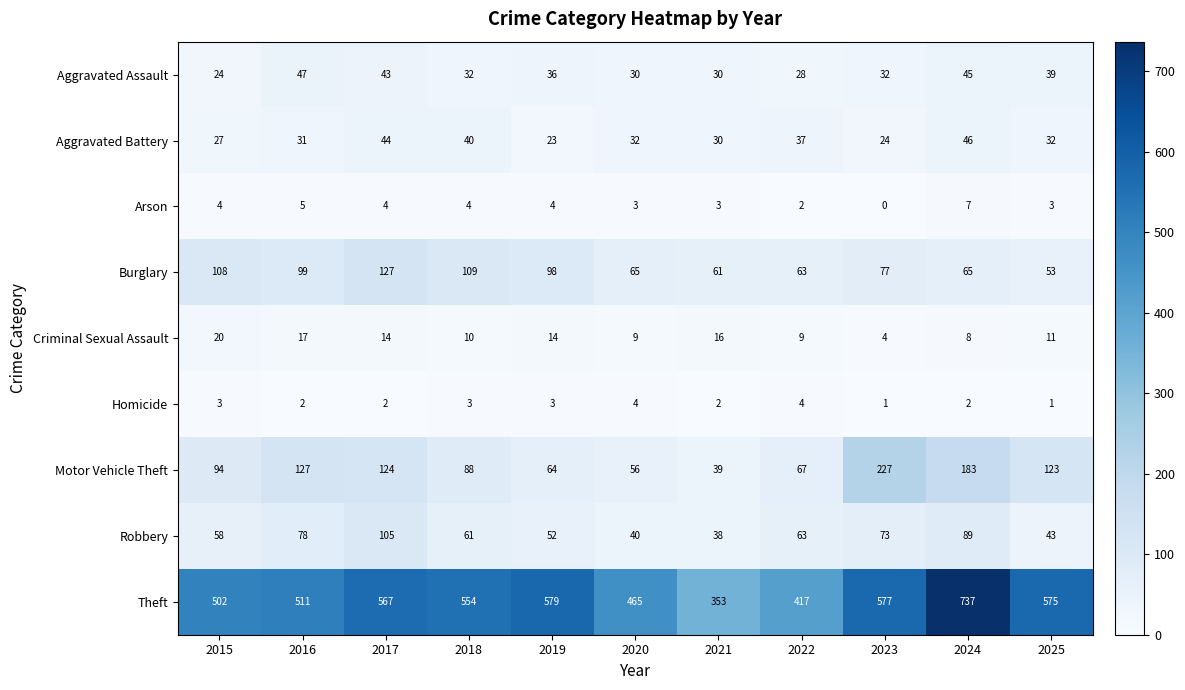

Rank the series by their maximum value, from lowest to highest.

Homicide, Arson, Criminal Sexual Assault, Aggravated Battery, Aggravated Assault, Robbery, Burglary, Motor Vehicle Theft, Theft